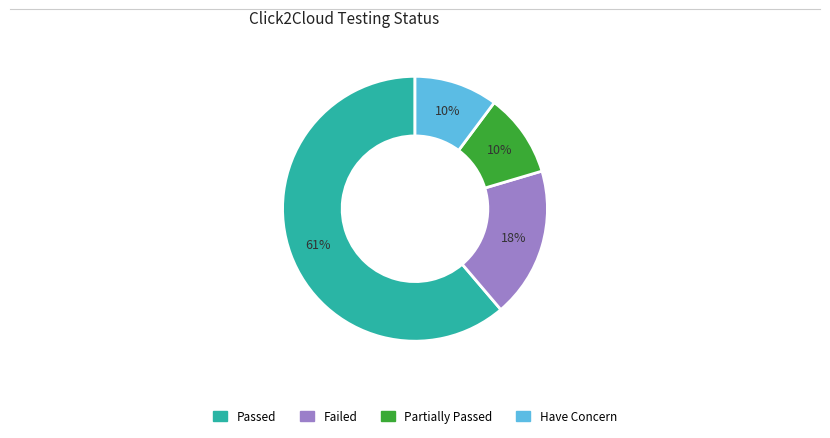

Does Passed account for over 50% of the chart?

Yes